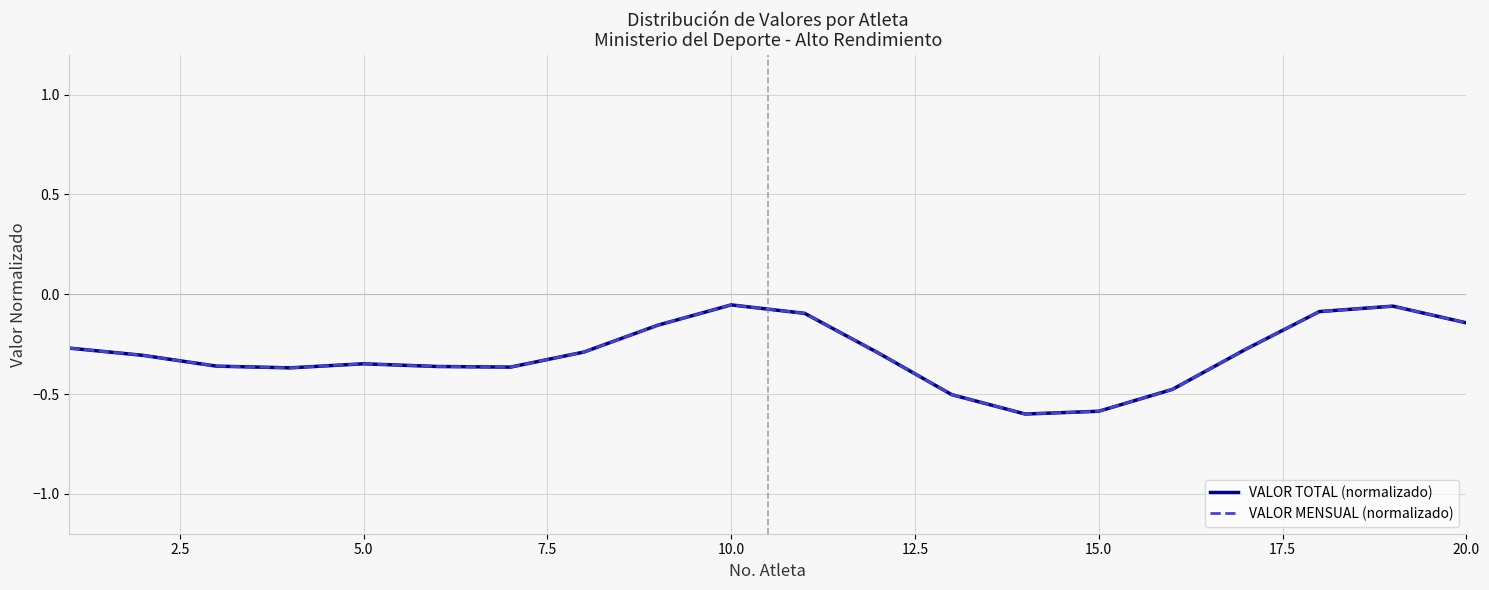

Is this an area chart (filled region under the line)?

No